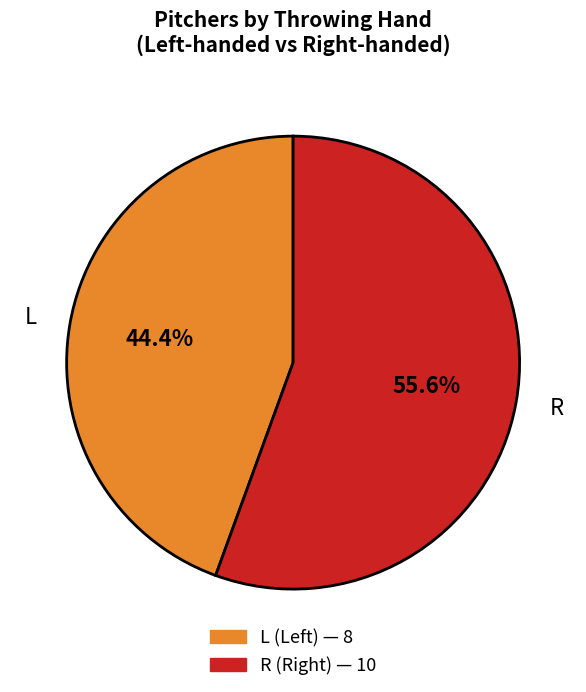

Count the number of slices in the pie.

2